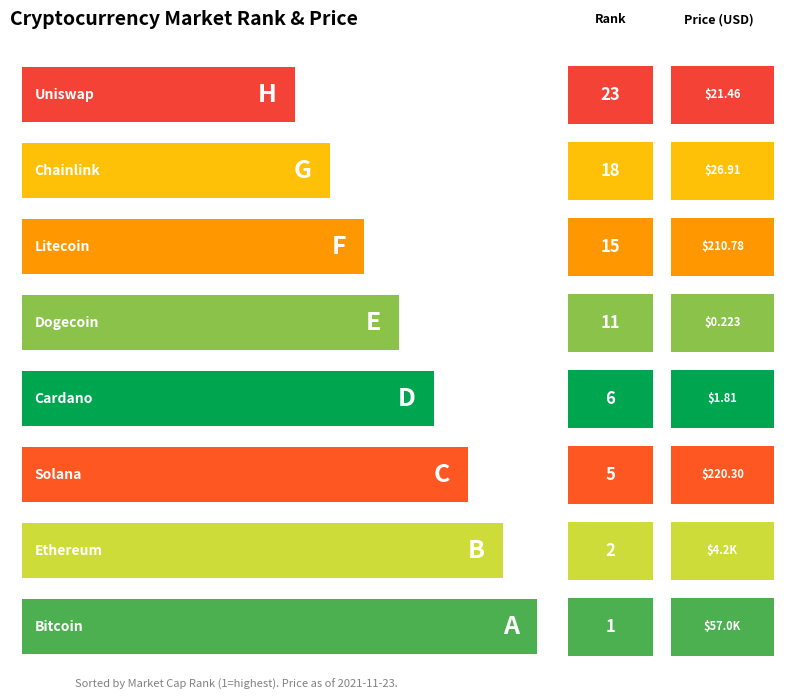

At which label is the value closest to 28524?

Ethereum